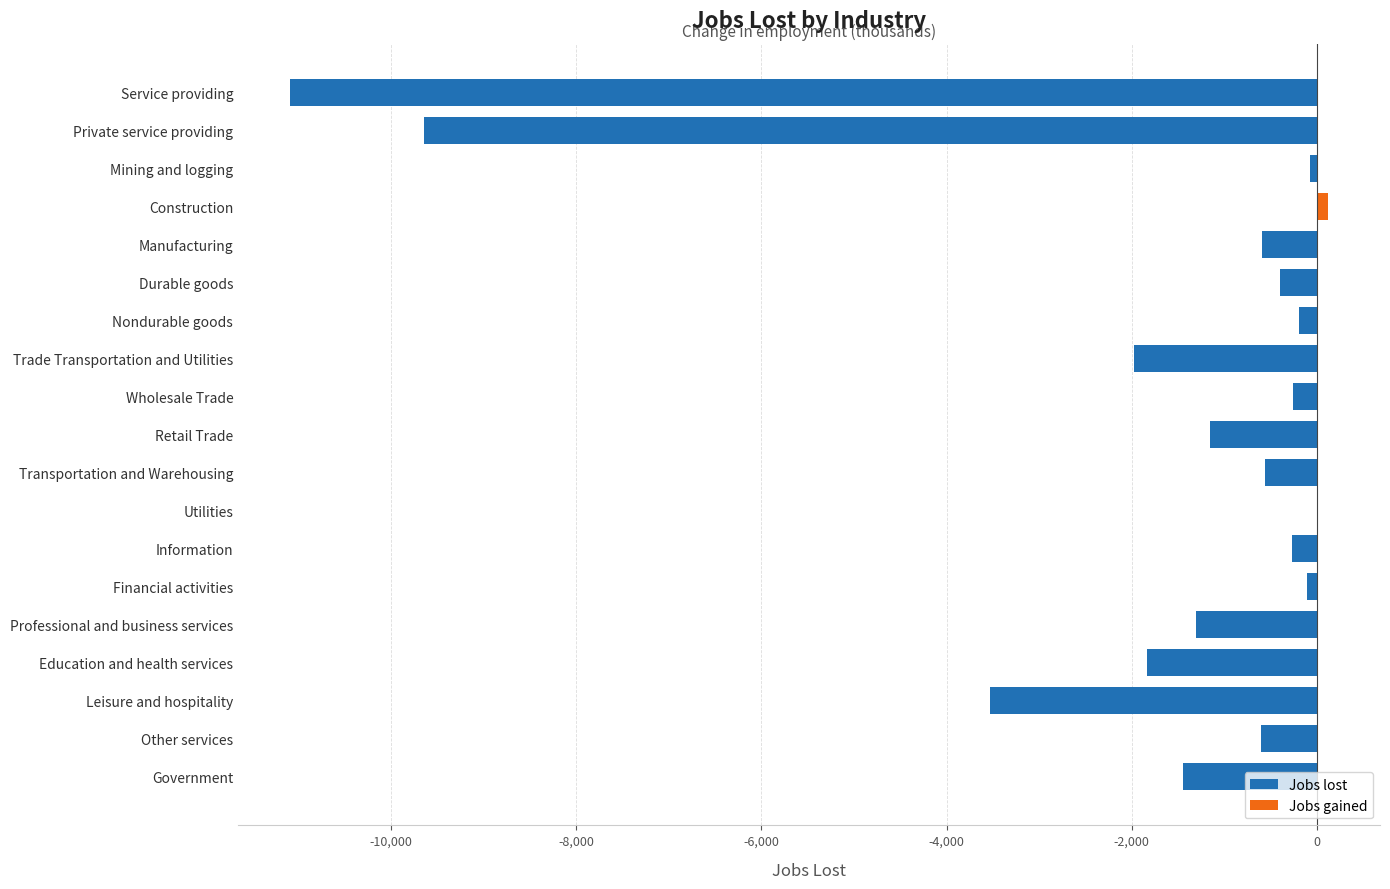

How many data points in Jobs lost are above -597?

8